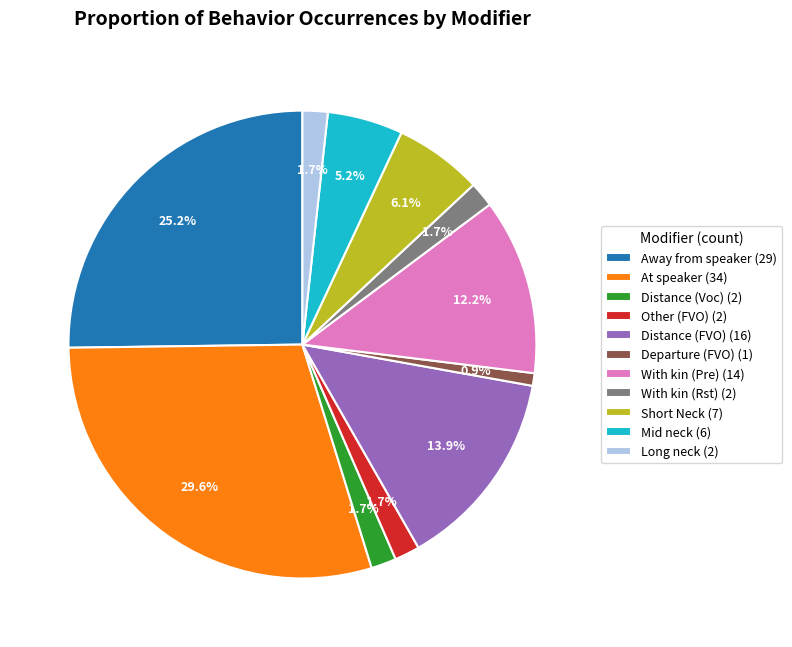

Count the number of slices in the pie.

11